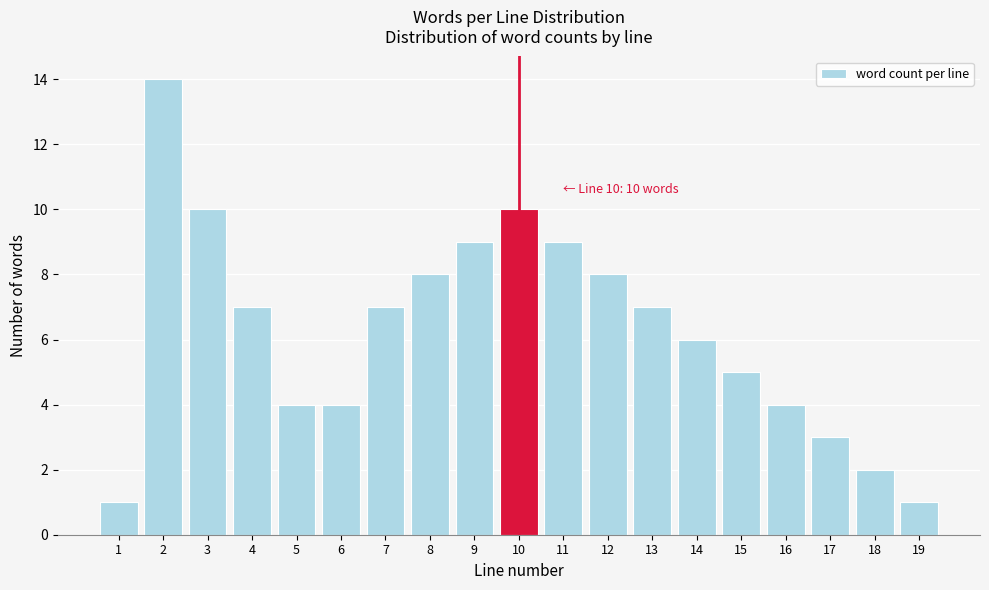

Reading right to left, what are all the values shown in this chart?

19=1	18=2	17=3	16=4	15=5	14=6	13=7	12=8	11=9	10=10	9=9	8=8	7=7	6=4	5=4	4=7	3=10	2=14	1=1